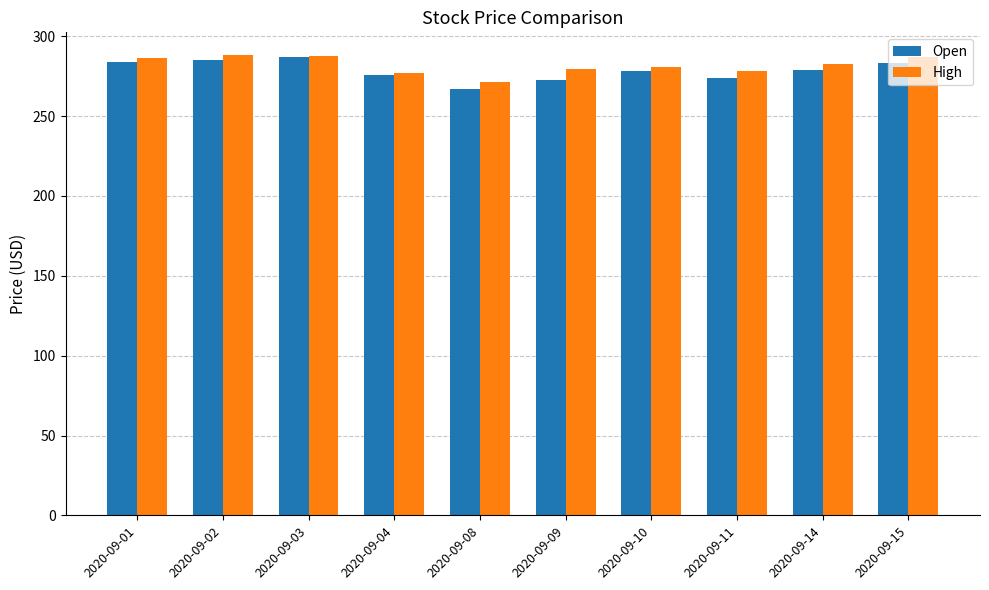

What value does the High series have at 2020-09-08?

271.0